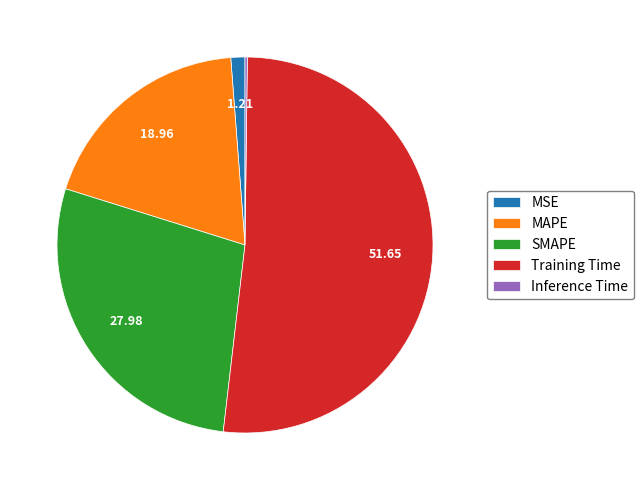

Is the sum of Training Time and MAPE greater than half?

Yes